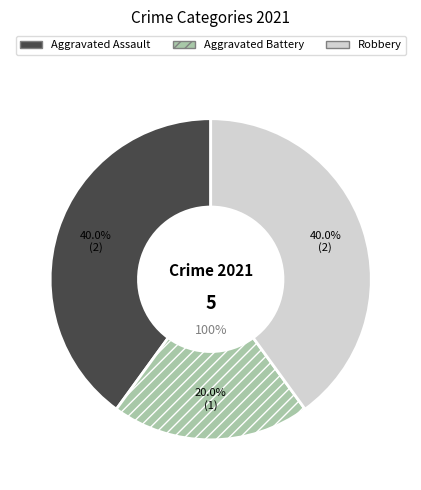

Is it true that Aggravated Assault is 32% of the pie?

False